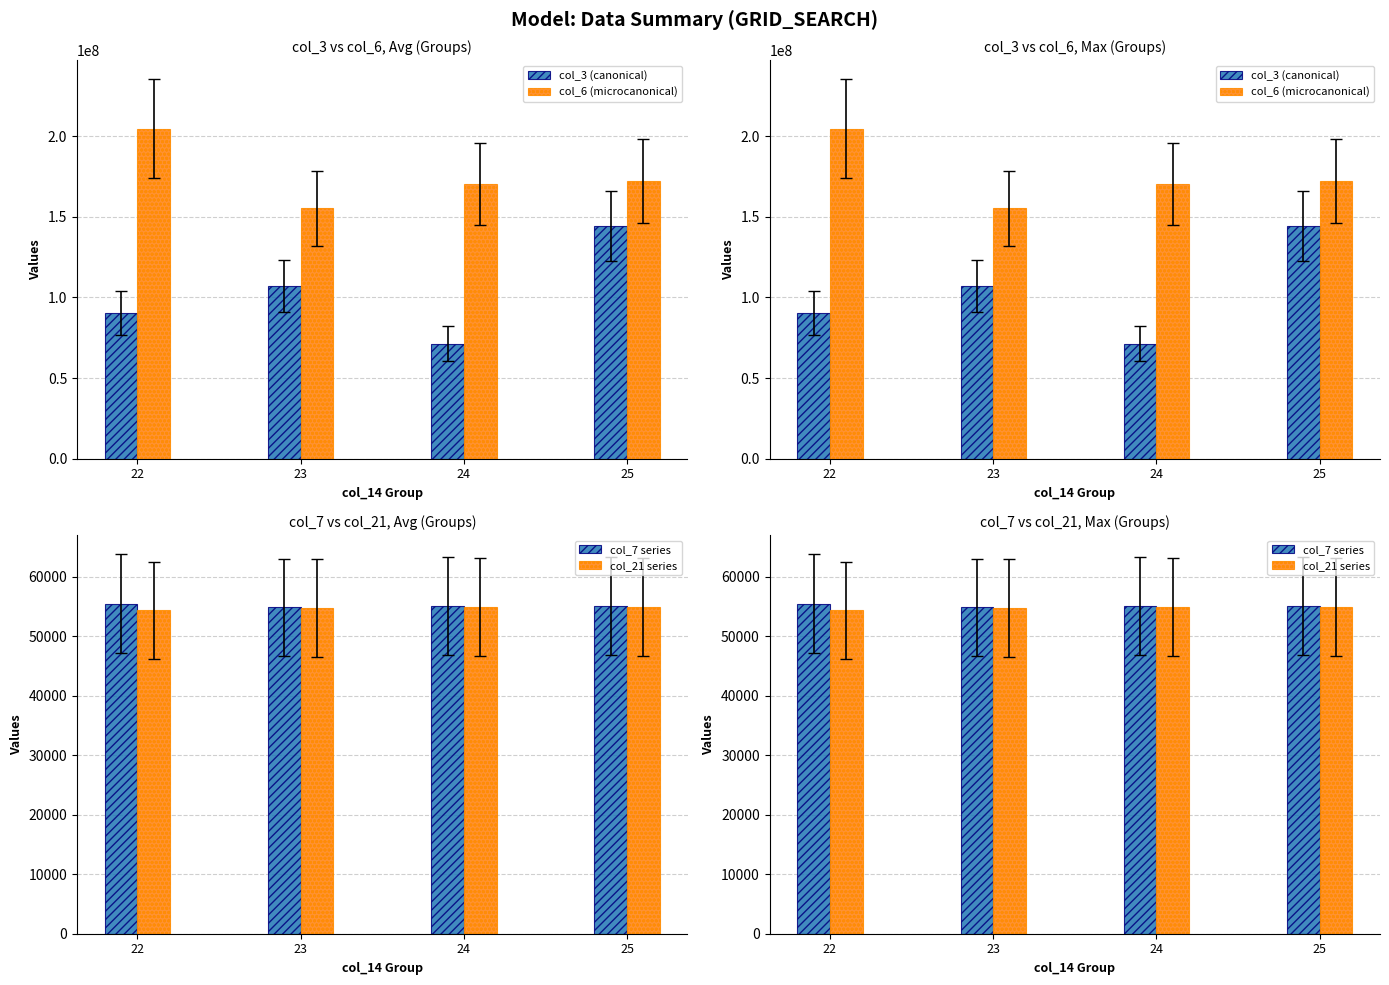

At how many categories does at least one series exceed 18645144?

4